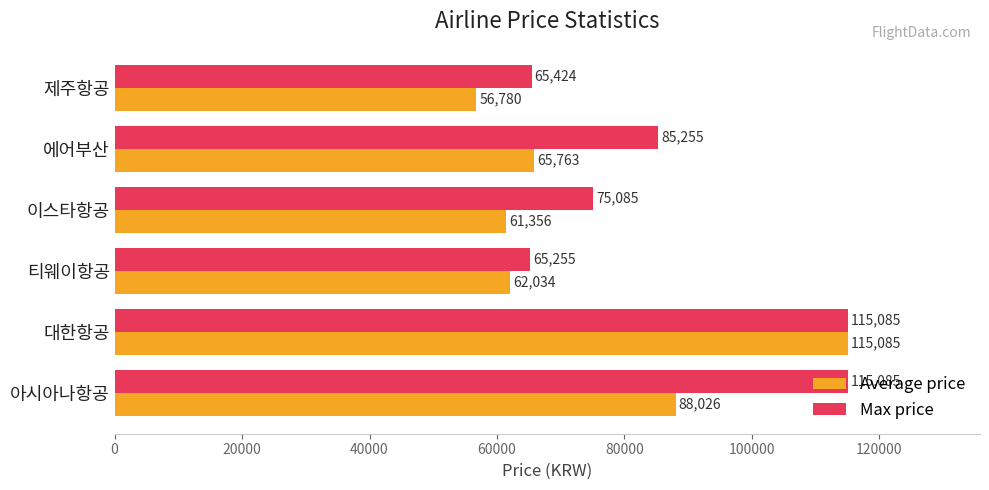

The value of Max price at 아시아나항공 is 115085. True or false?

True